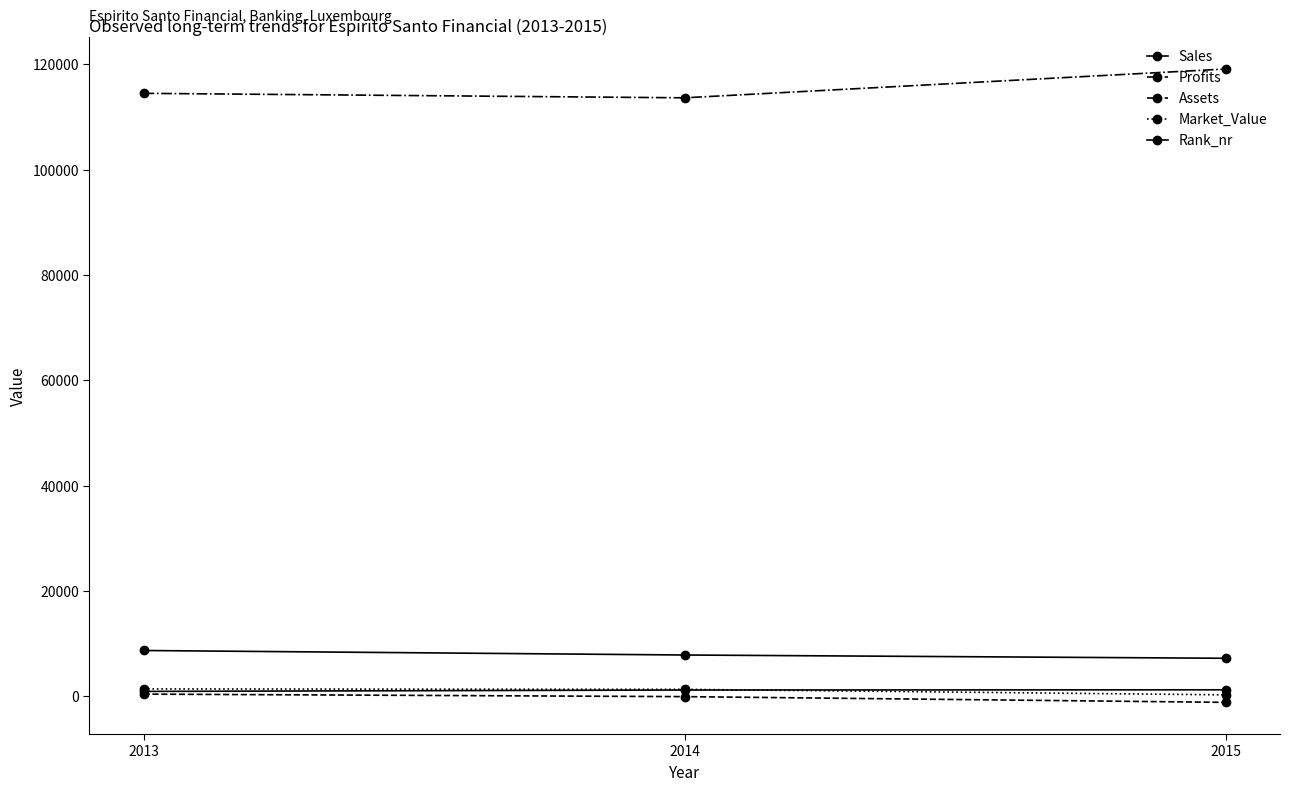

How many data points does each series have?

3